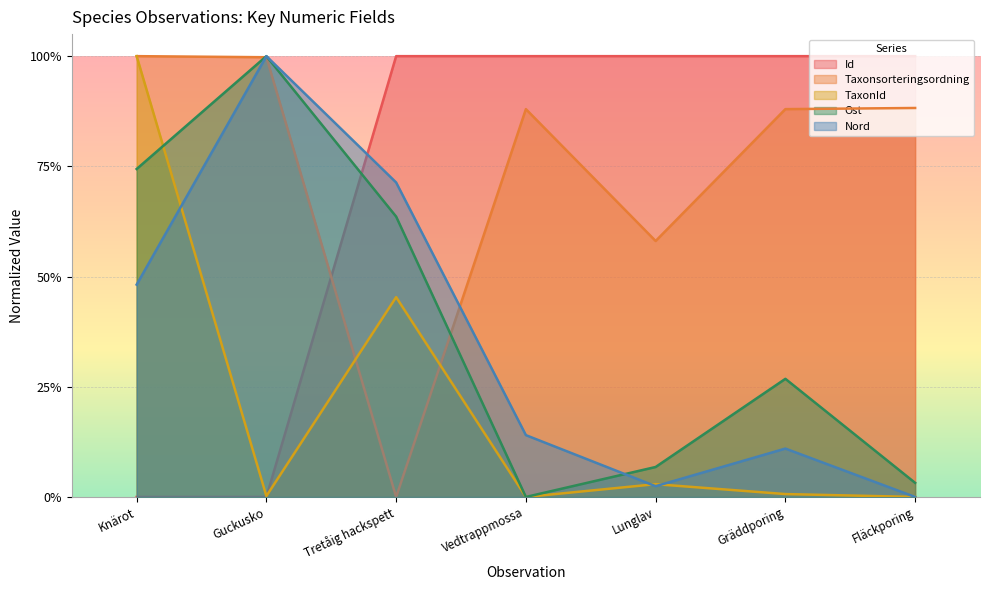

True or false: TaxonId has more than 2 interior local peaks.

False